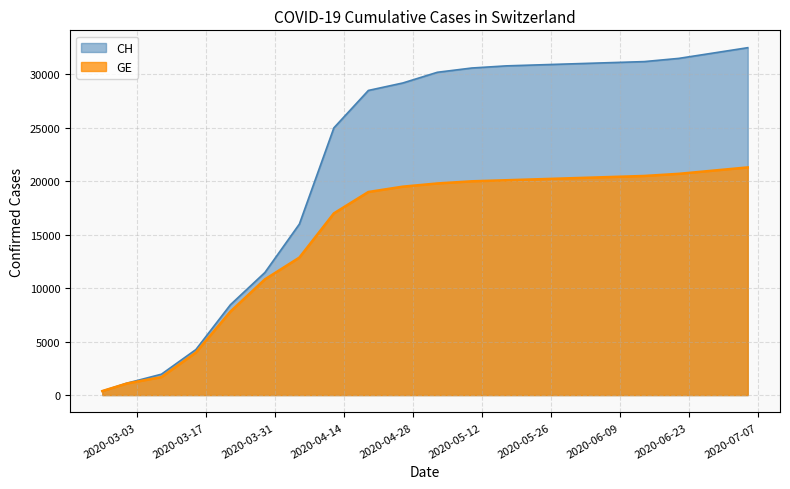

What is the spread (max minus min) of values at 2020-06-21?

10800